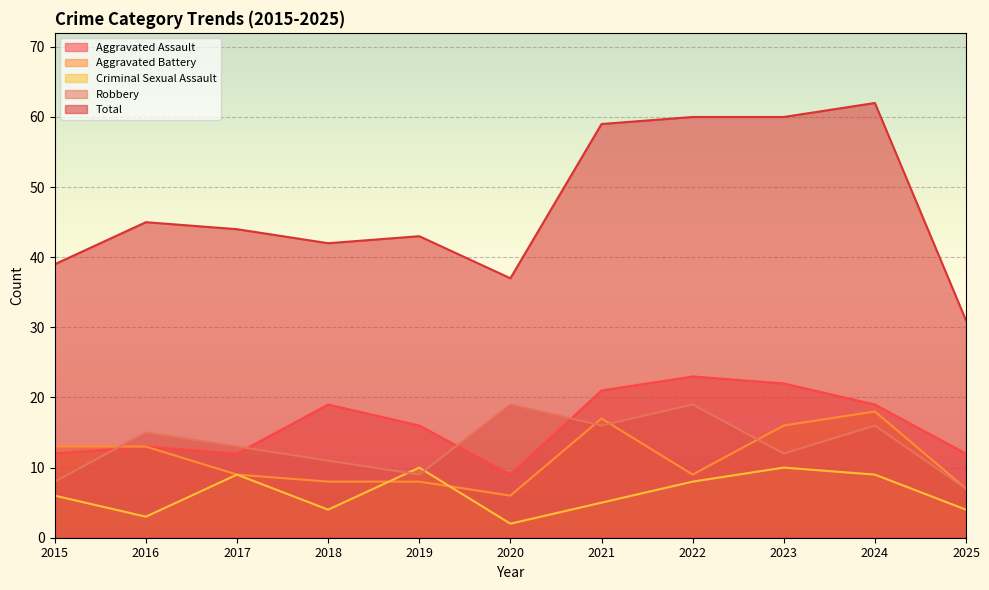

True or false: Total has a value of 26 at 2017.

False